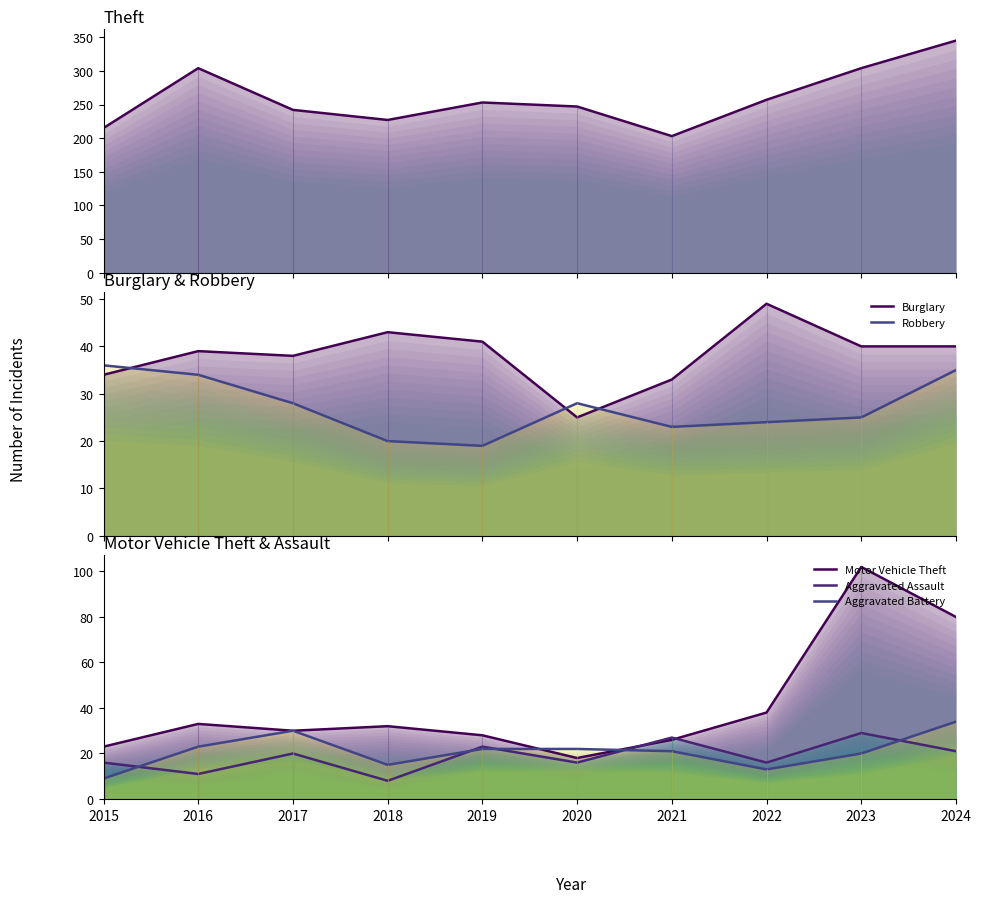

What are all the series names shown in the legend?

Theft, Burglary, Robbery, Motor Vehicle Theft, Aggravated Assault, Aggravated Battery